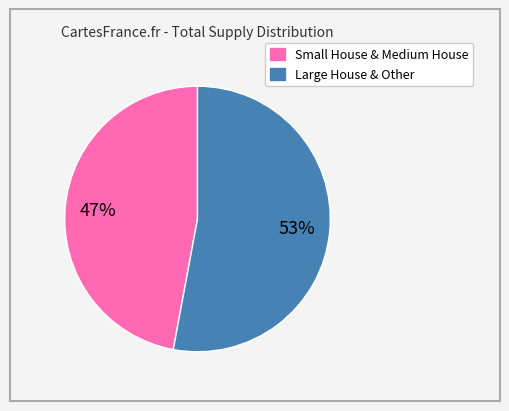

To the nearest percent, what is the difference between the largest and smallest slice percentages?

6%